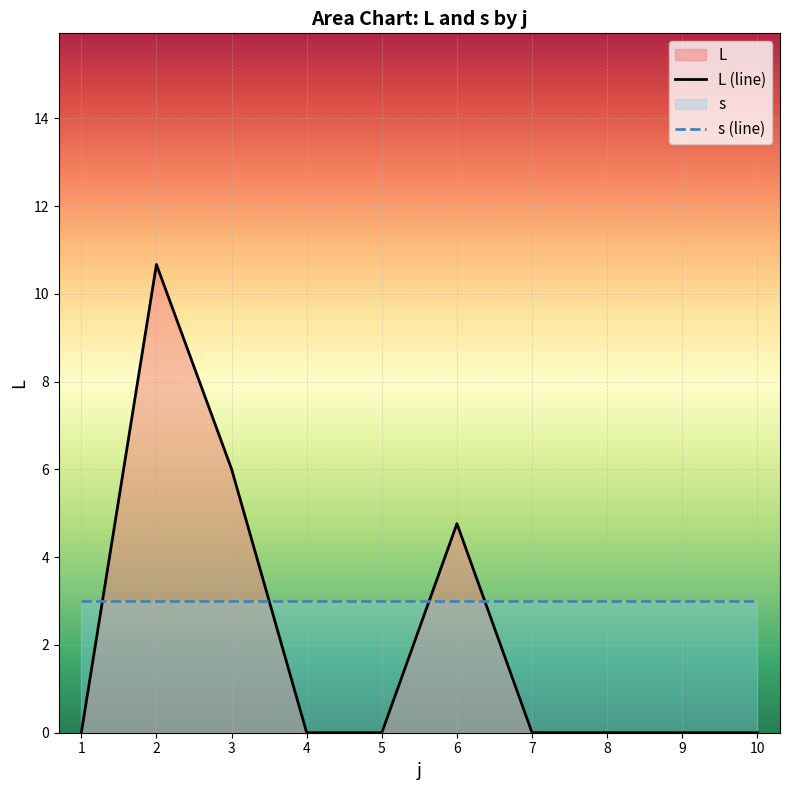

What is the change in value from 2 to 3?

-4.7